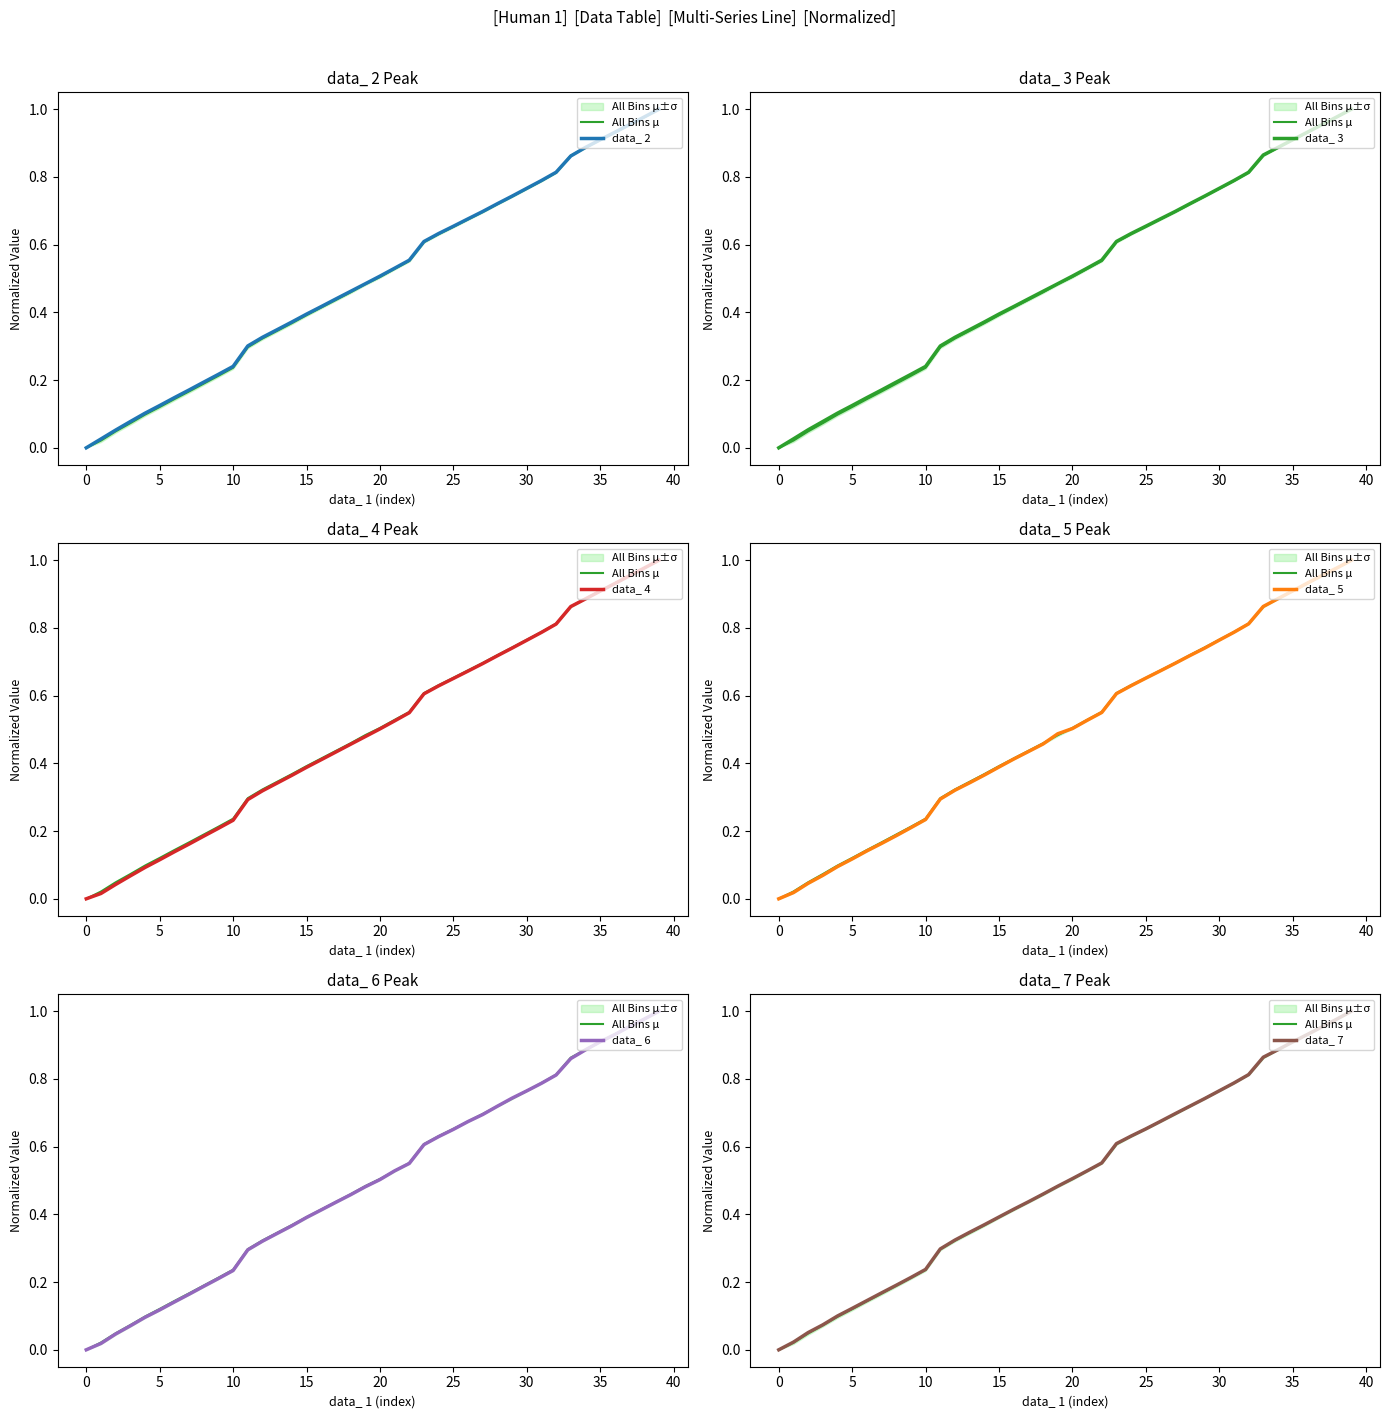

Between which two adjacent categories do data_ 3 and data_ 6 first intersect?

34 and 35